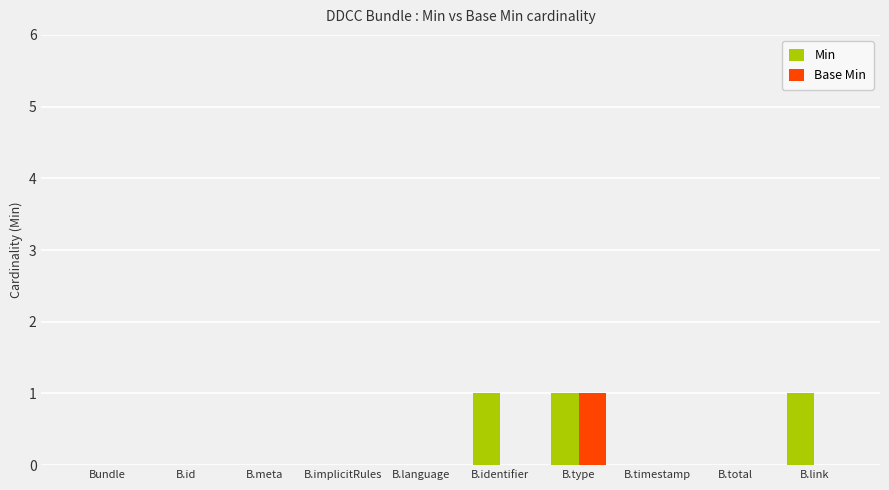

How many categories are shown in the chart?

10